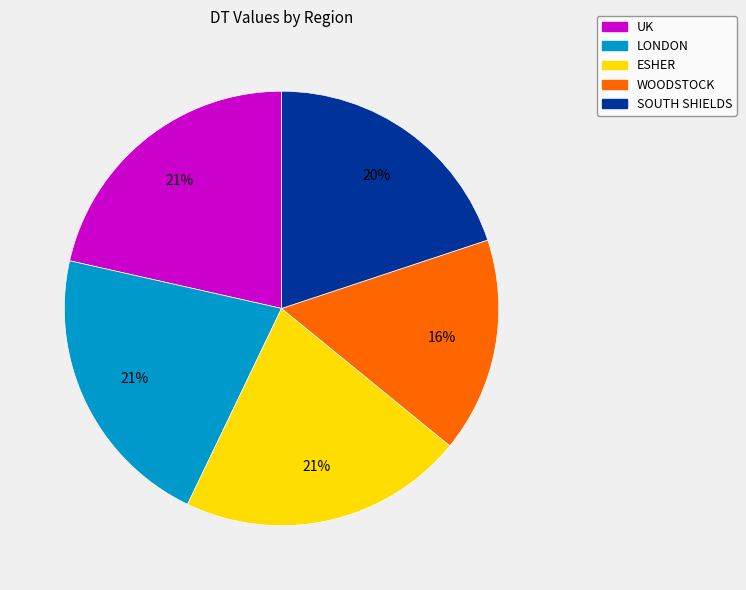

How many segments does this pie chart have?

5